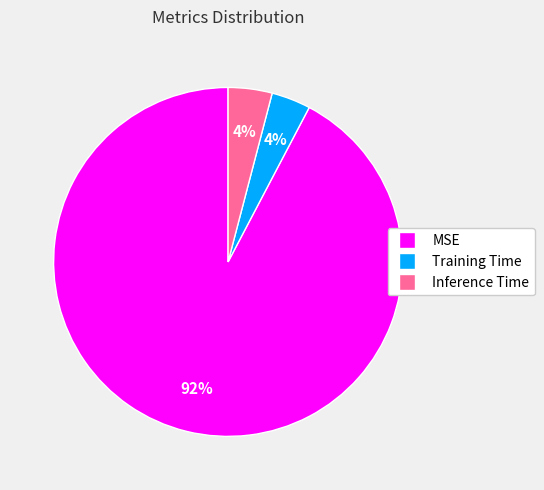

To the nearest percent, what is the difference between the Inference Time and MSE slice percentages?

88%